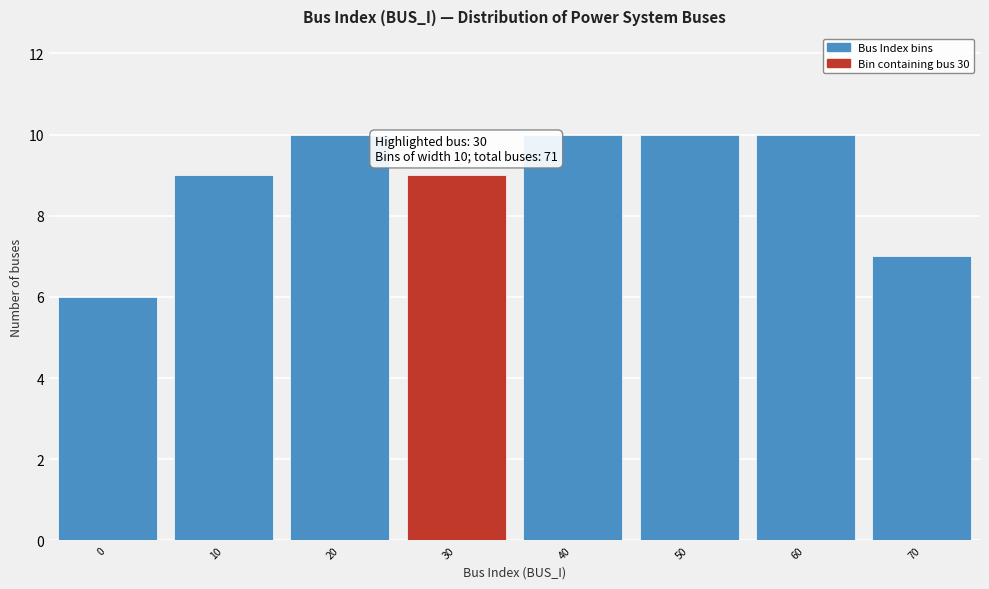

Reading left to right, what are all the values shown in this chart?

0=6	10=9	20=10	30=9	40=10	50=10	60=10	70=7